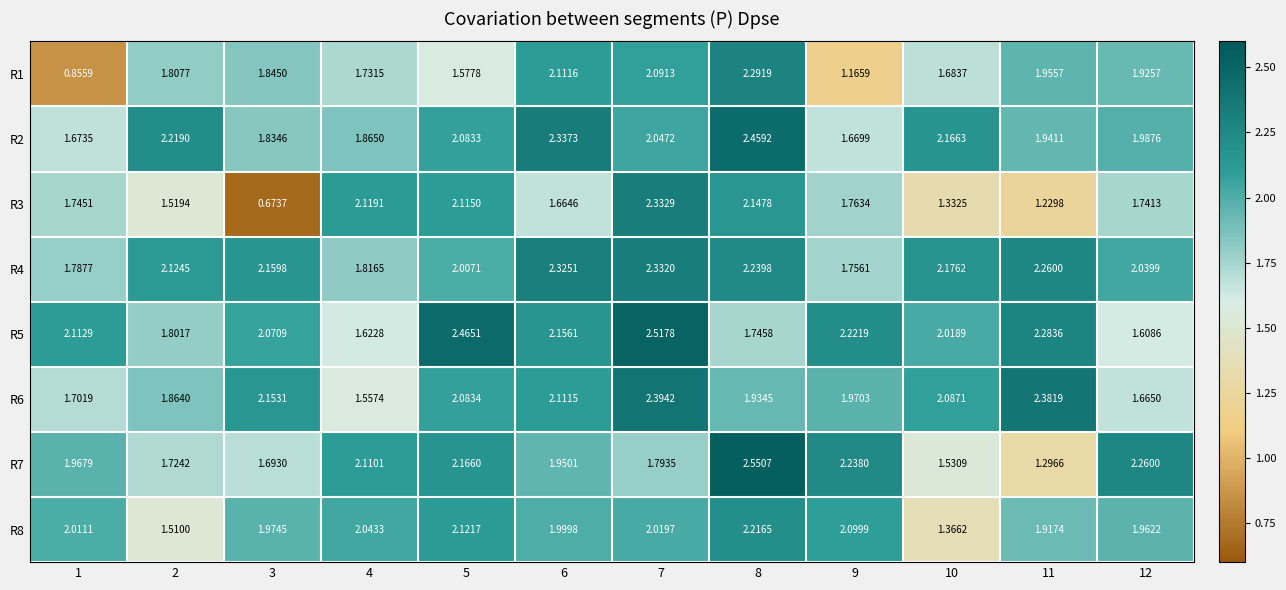

Is the value of R1 at 4 greater than the value of R5 at 7?

No